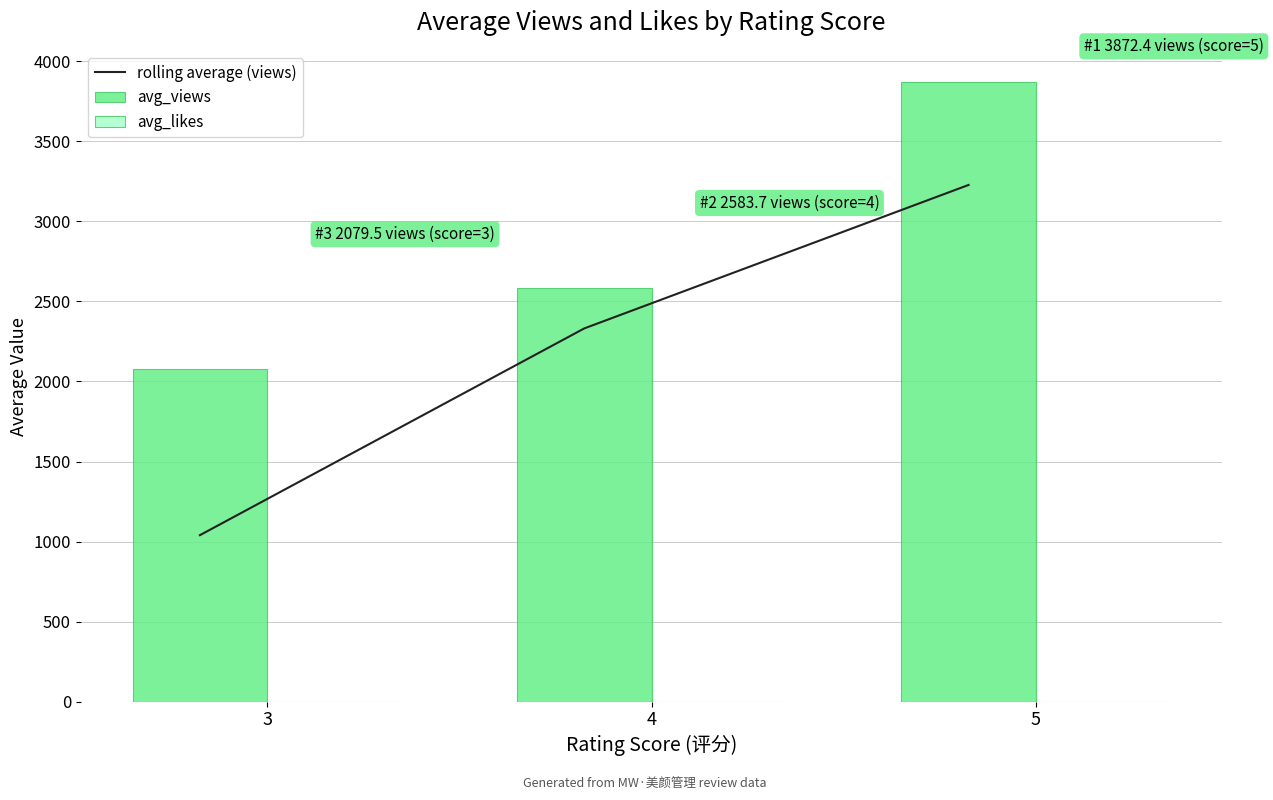

List the series in order of their overall mean, highest first.

avg_views, rolling average (views), avg_likes